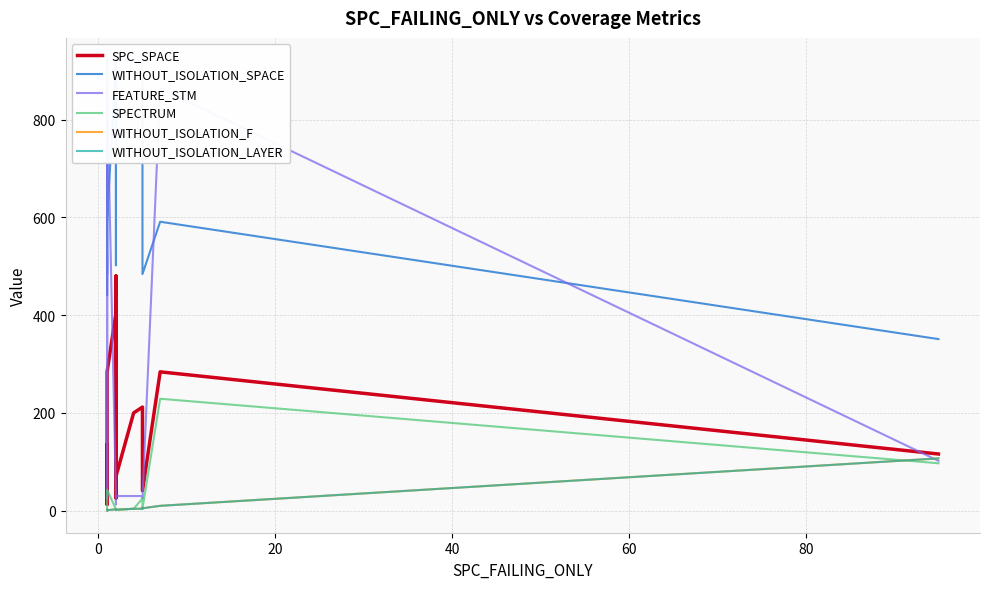

How many interior local peaks does the WITHOUT_ISOLATION_SPACE series have?

2